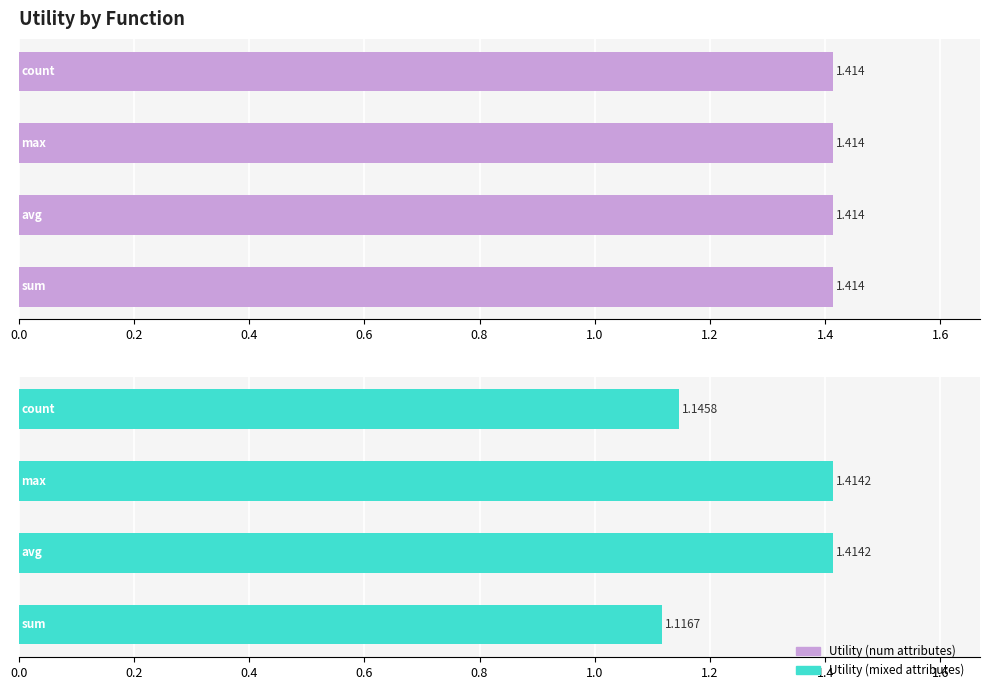

True or false: Utility (mixed attributes) has a value of 1.4 at 0.4.

True